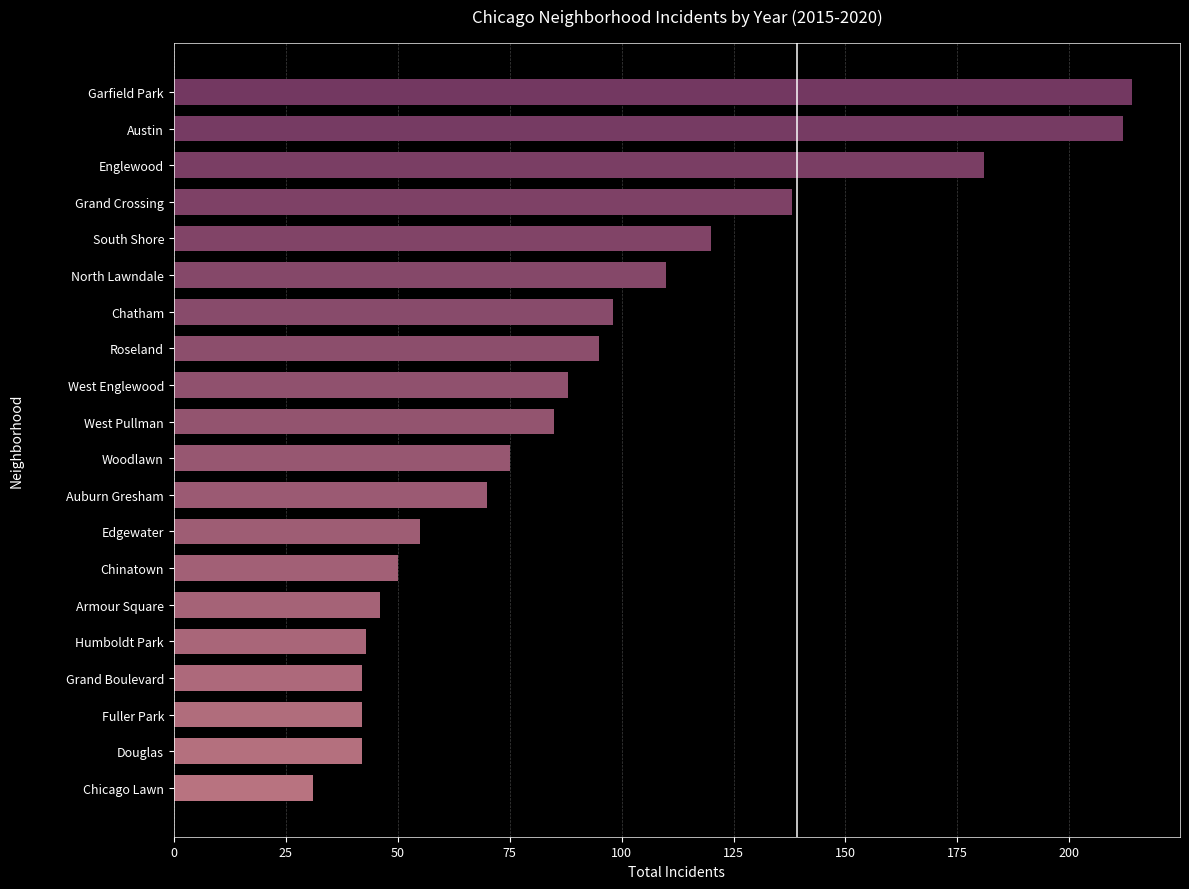

What is the difference between the maximum and minimum values?

183